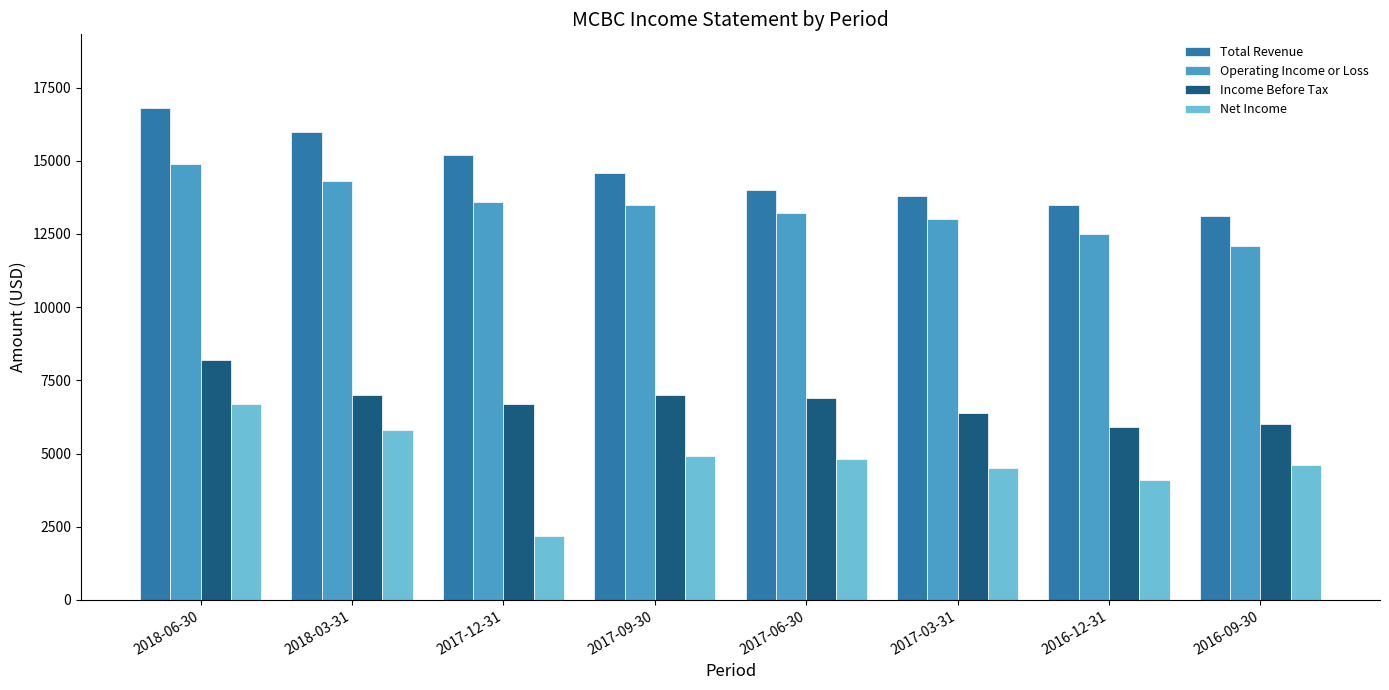

What is the difference between the maximum and minimum values in the Income Before Tax series?

2300